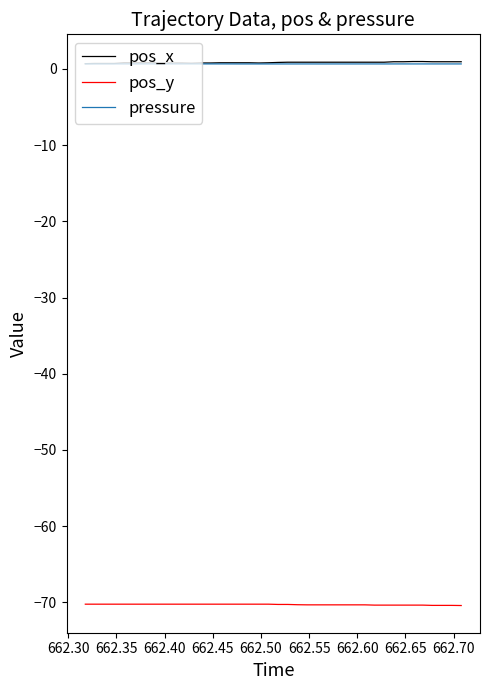

What is the minimum value shown in the chart?

-70.4